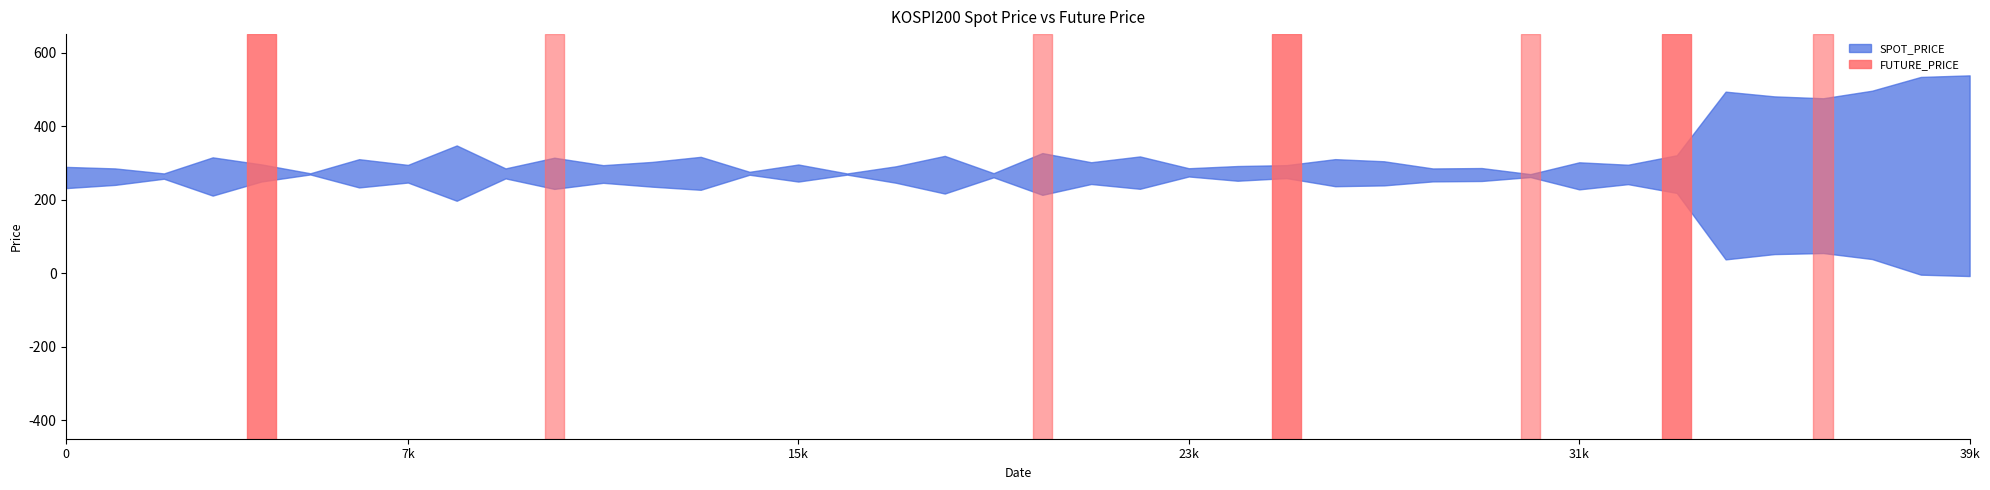

Read the FUTURE_PRICE value at 2018-11-05.

270.1